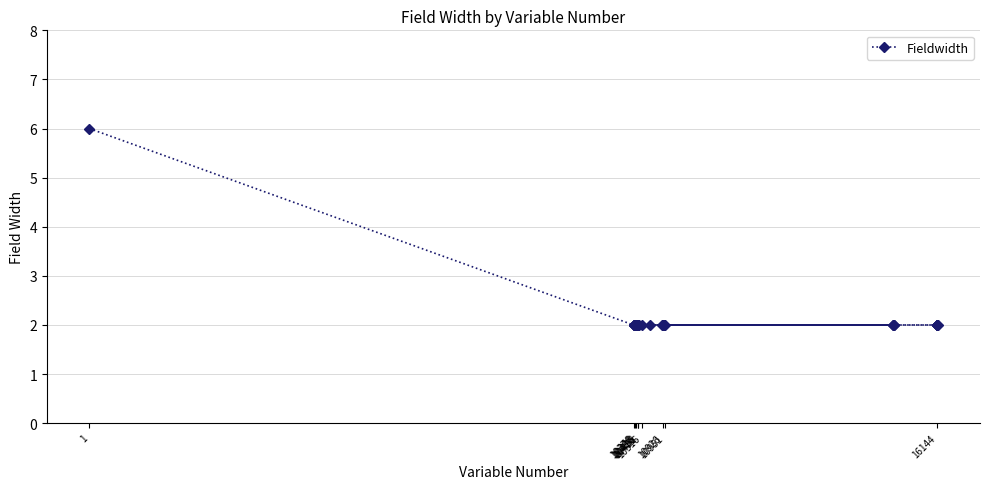

True or false: there are more than 2 points higher than both neighbors.

False